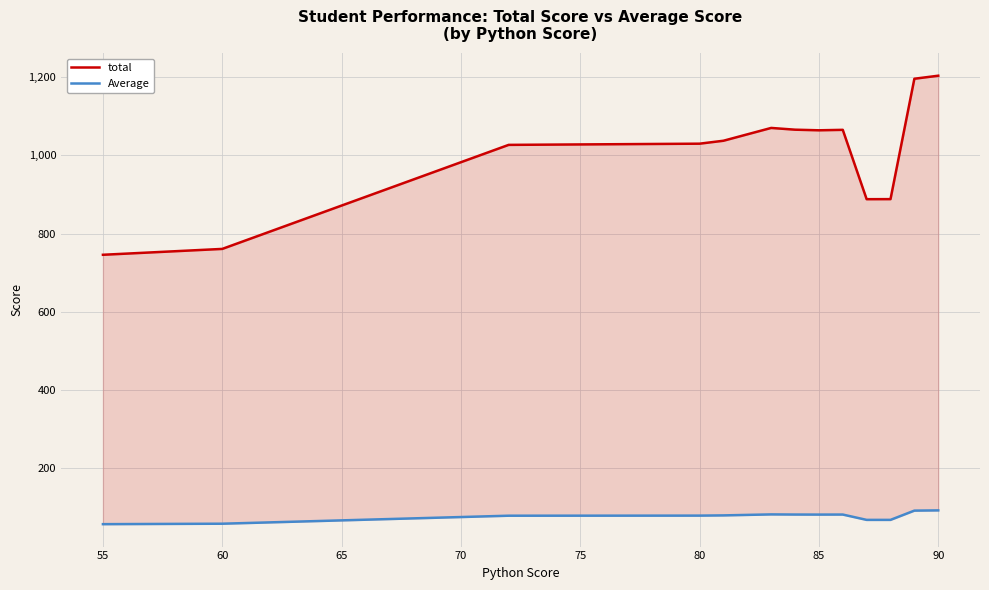

Does the chart display data point markers on the line(s)?

No